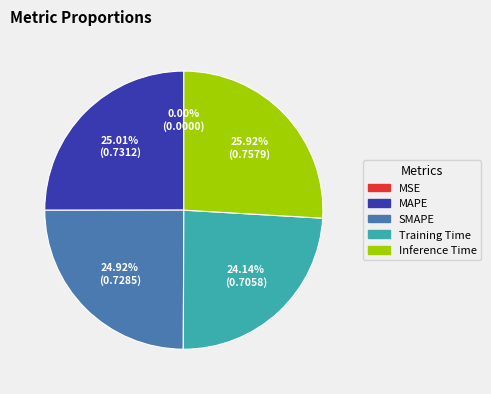

To the nearest percent, what is the difference between the largest and smallest slice percentages?

26%